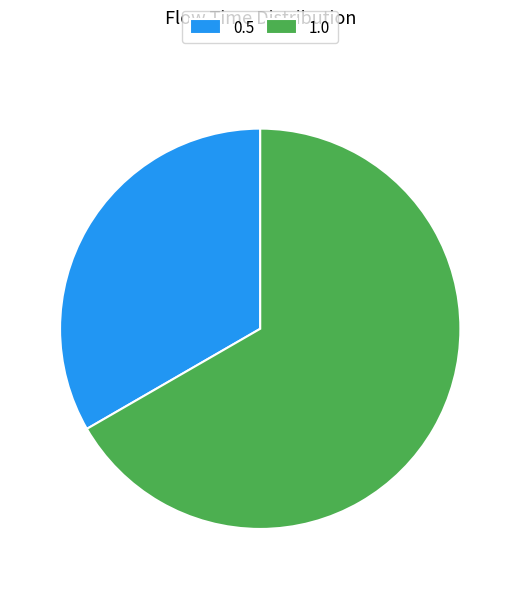

Which slice represents more than half of the pie?

1.0